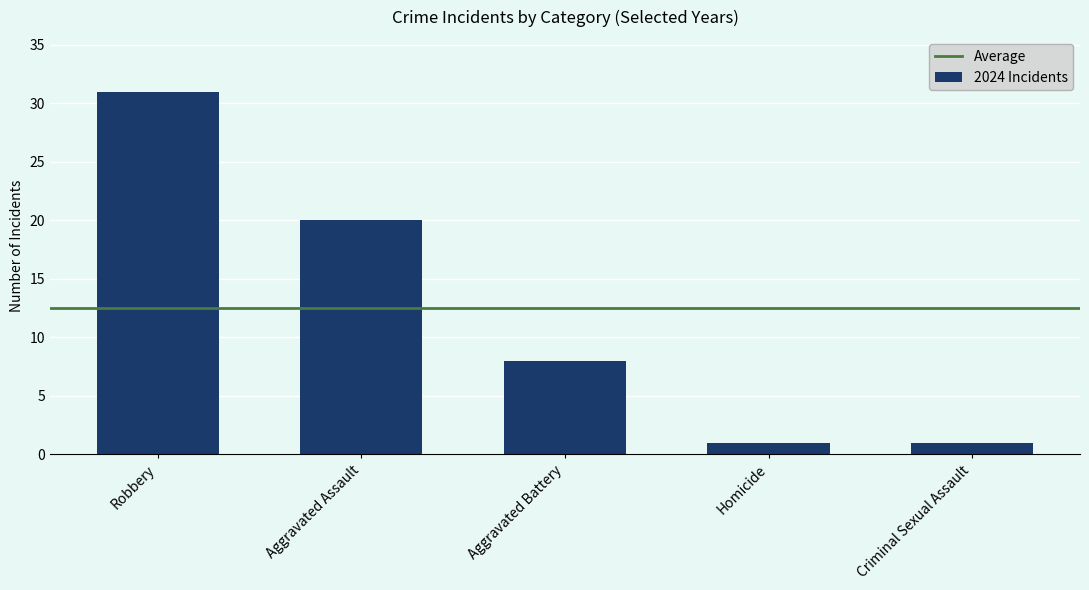

Reading left to right, list all the values displayed in this chart.

Robbery=31	Aggravated Assault=20	Aggravated Battery=8	Homicide=1	Criminal Sexual Assault=1